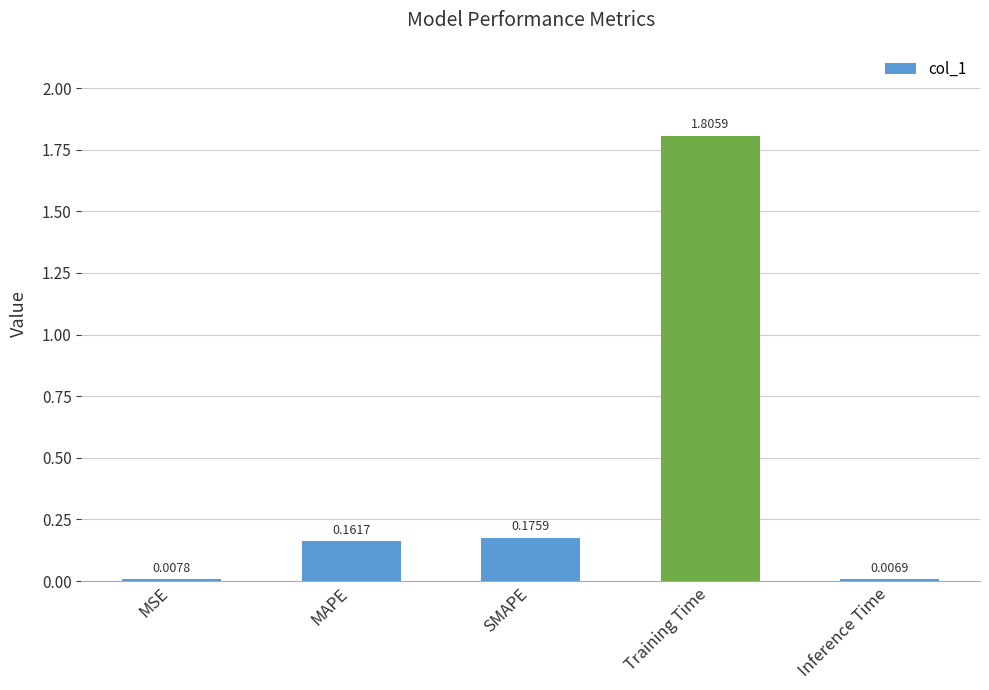

What is the change in value from MSE to MAPE?

+0.2